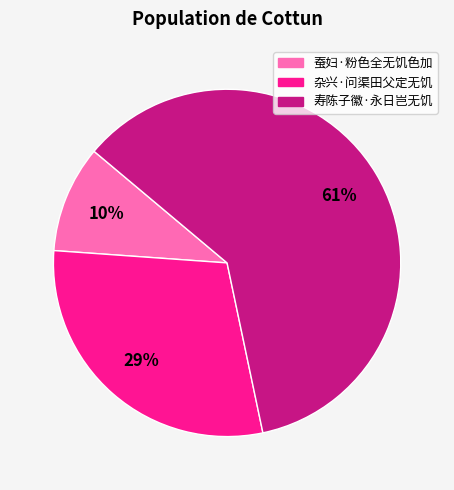

True or false: 蚕妇·粉色全无饥色加 accounts for 10% of the total.

True